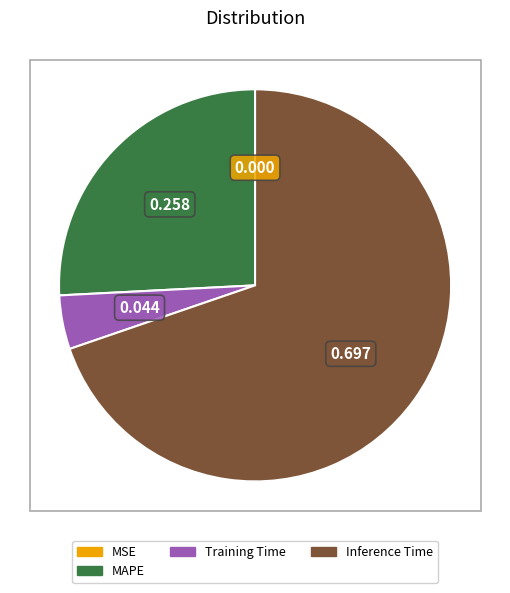

Is there any slice that represents more than half of the pie?

Yes